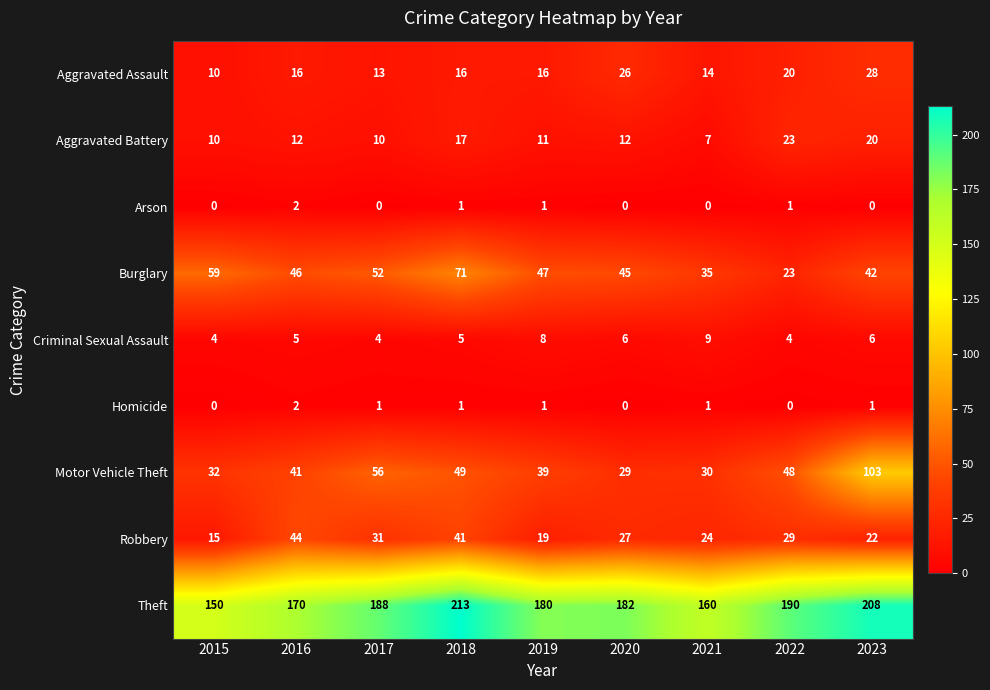

Where is Aggravated Assault nearest to the value 19?

2022